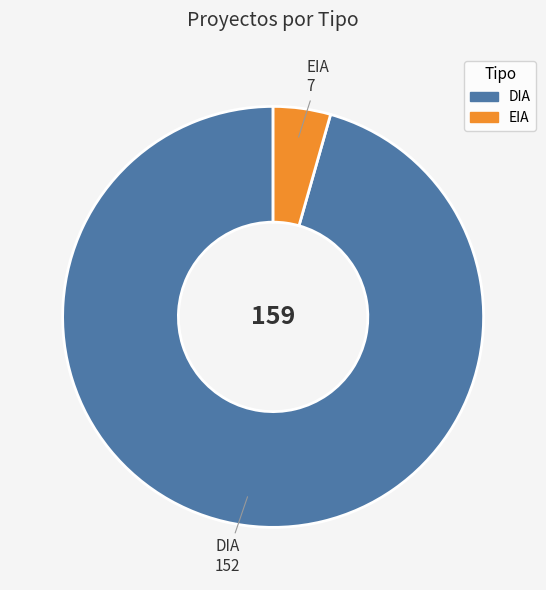

Is the sum of EIA and DIA greater than half?

Yes